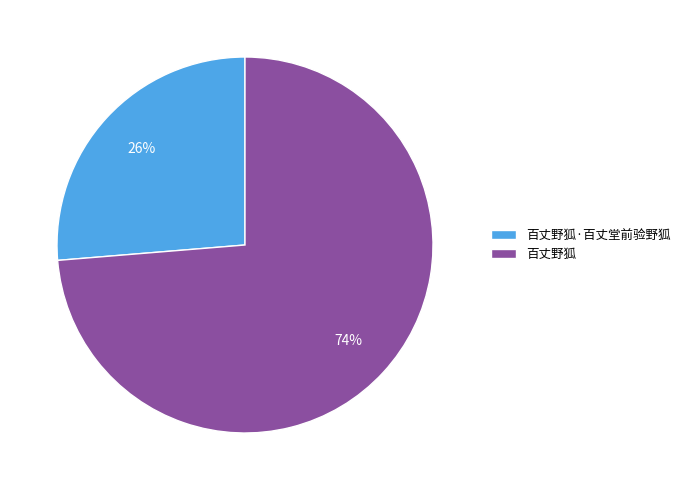

Approximately how many times larger is the value at 百丈野狐 compared to 百丈野狐·百丈堂前验野狐?

2.8